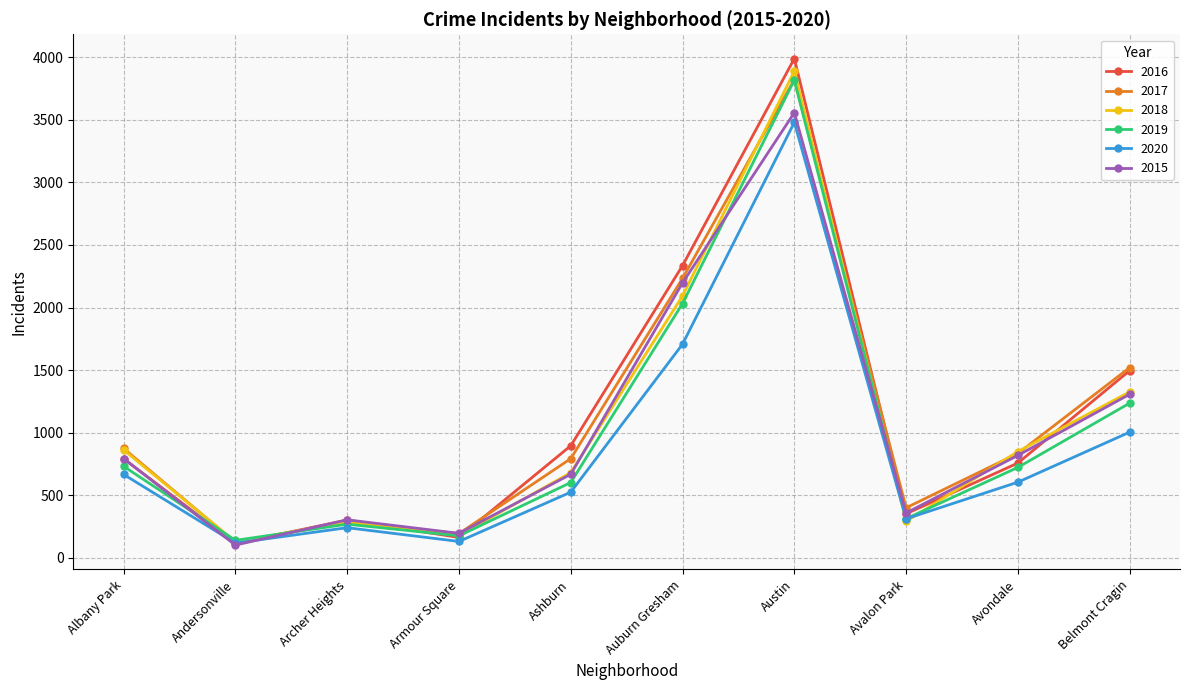

True or false: 2015 has a value of 195 at Armour Square.

True